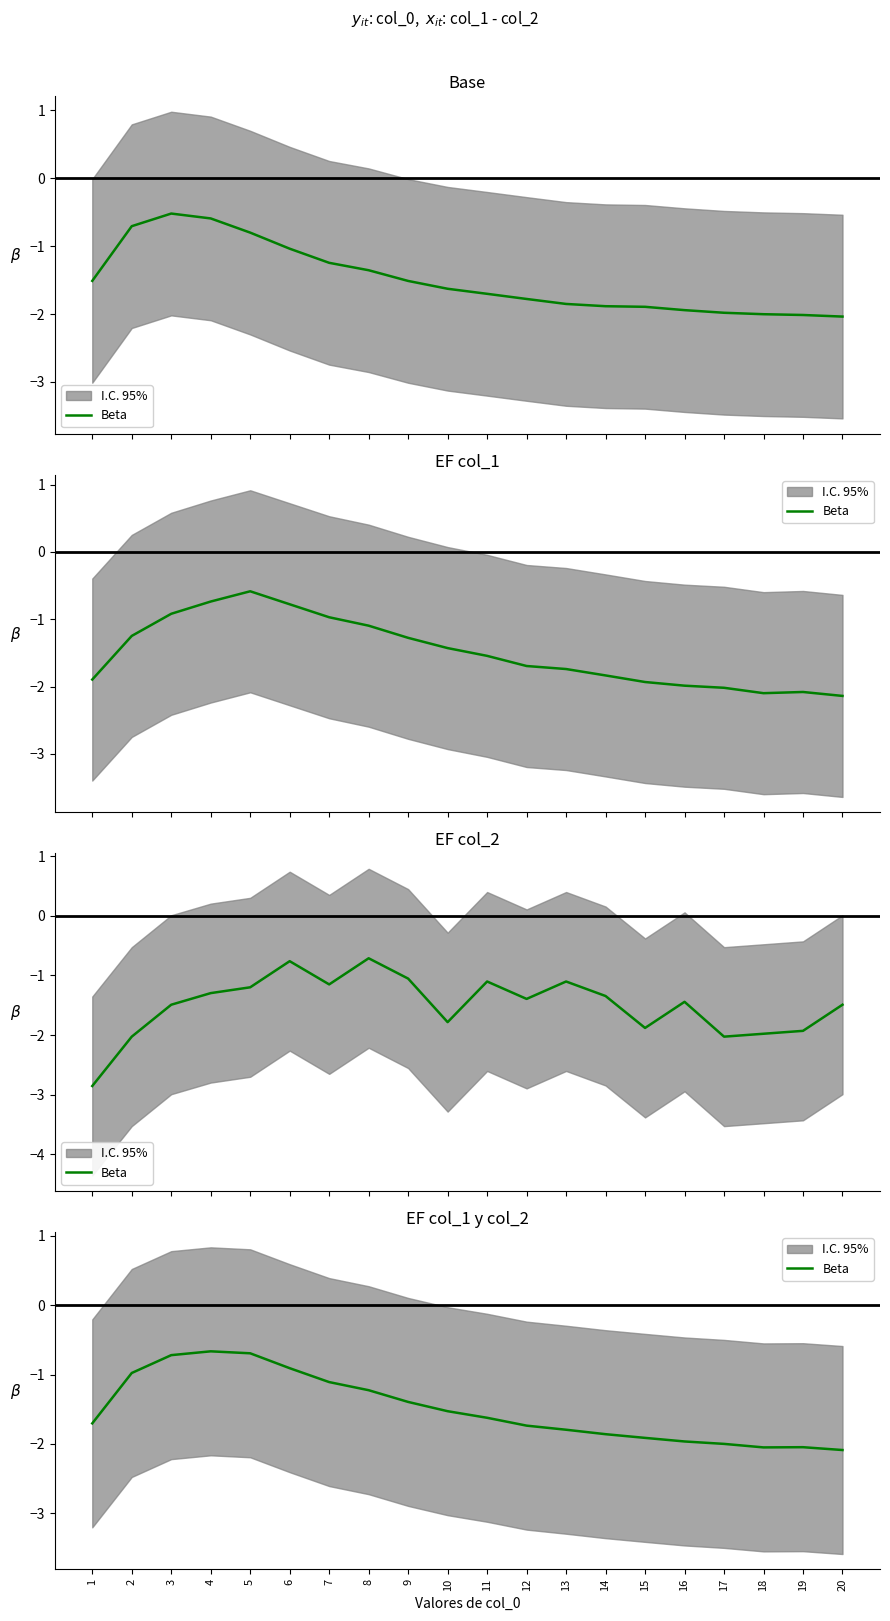

The chart shows a value of -0.9 at 6. True or false?

True